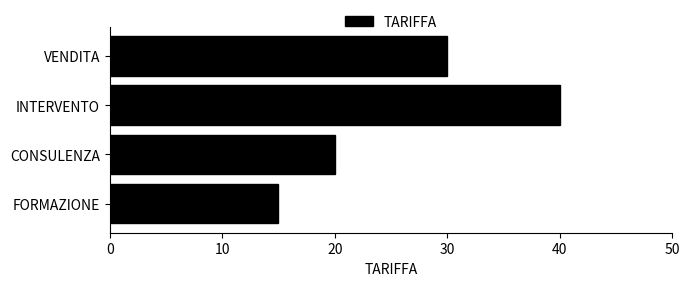

List the labels in order of value, smallest first.

FORMAZIONE, CONSULENZA, VENDITA, INTERVENTO